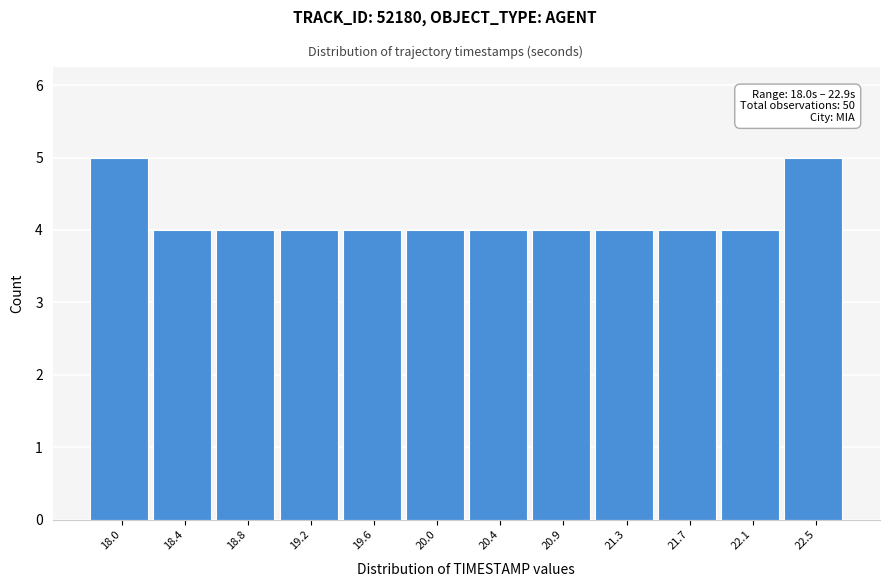

Reading left to right, transcribe all the data shown in this chart.

5	4	4	4	4	4	4	4	4	4	4	5